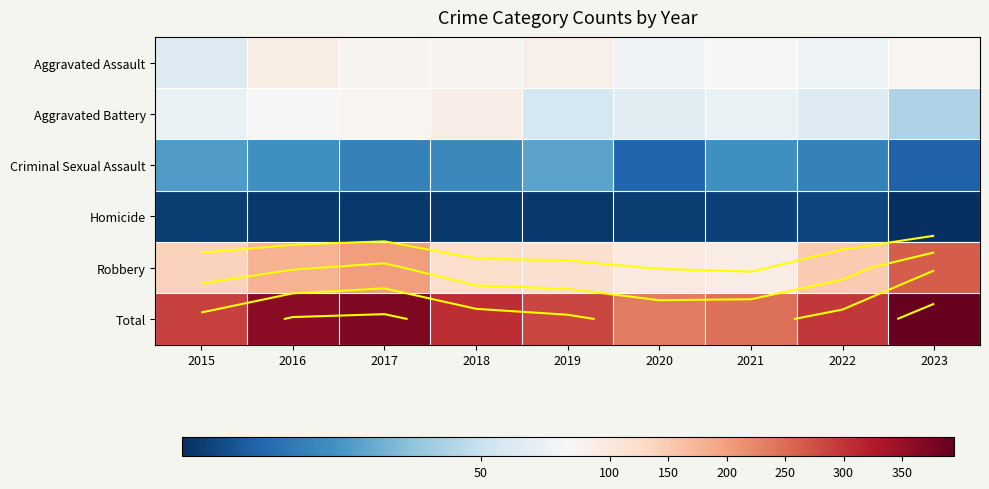

What is the minimum value shown in the chart?

2